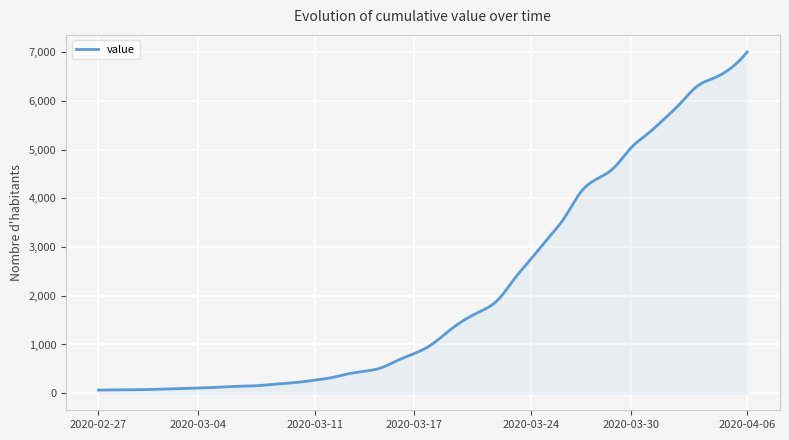

What is the greatest value displayed?

7002.0